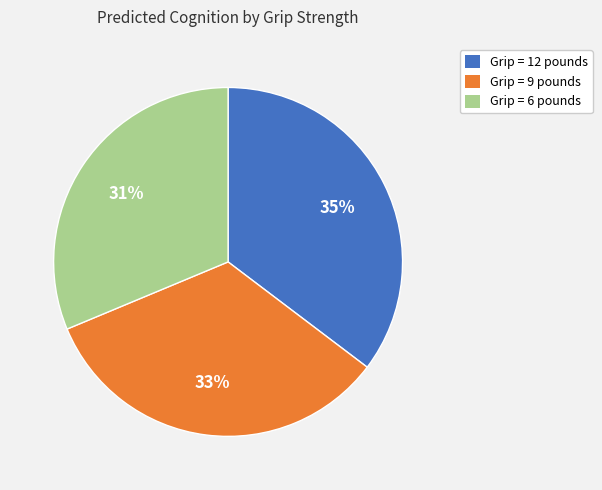

Is there any slice that represents more than half of the pie?

No